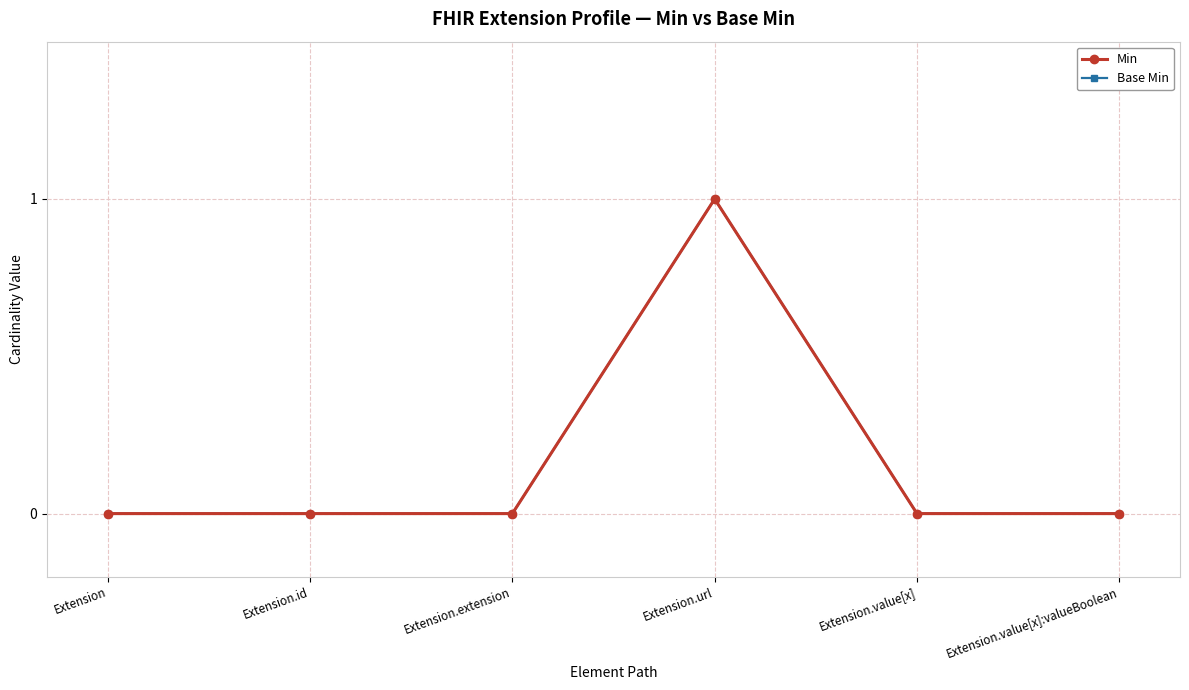

Is this an area chart (filled region under the line)?

No